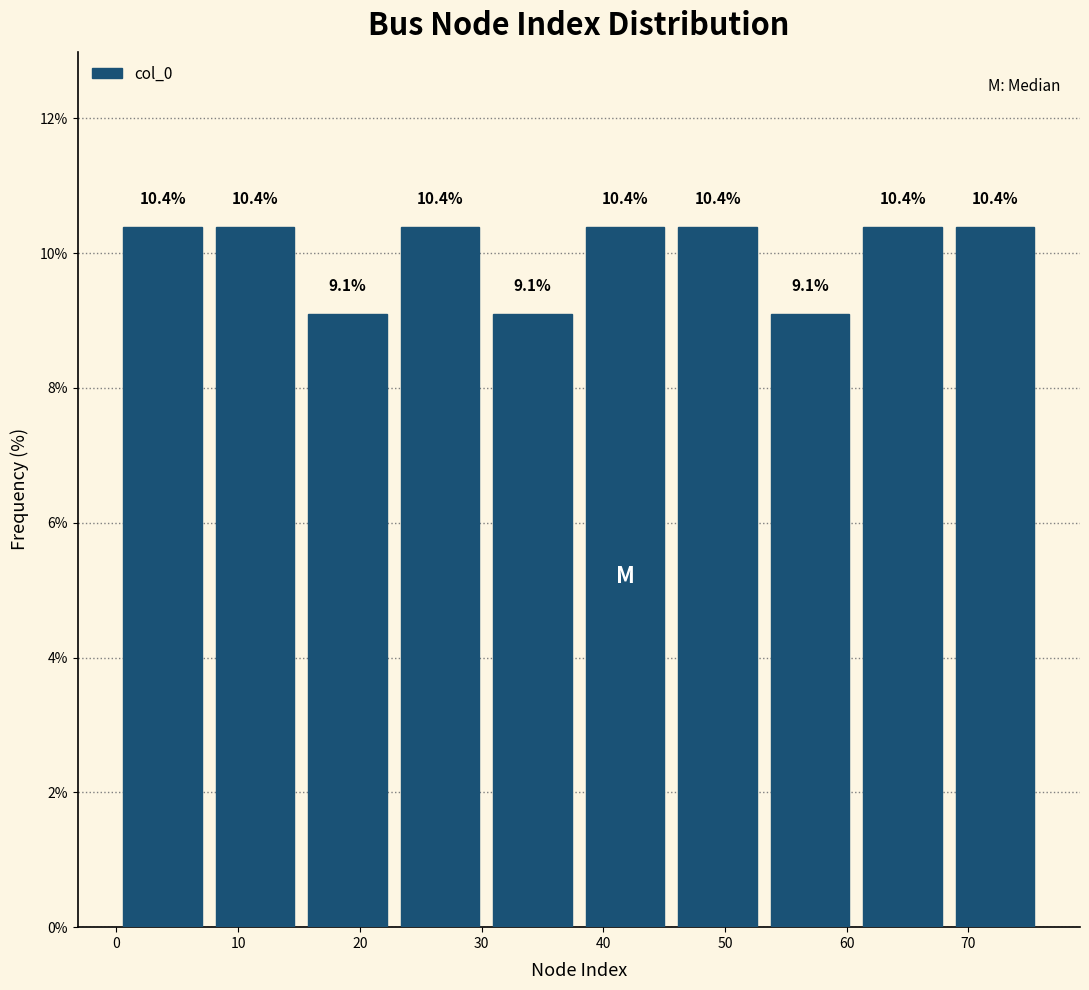

Reading left to right, transcribe this chart: for each bar, give the range it covers on the x-axis and its height. The bar edges are not printed on the chart, so give them approximately, as read against the axis.

0.0 to 7.6: 10.4
7.6 to 15.2: 10.4
15.2 to 22.8: 9.1
22.8 to 30.4: 10.4
30.4 to 38.0: 9.1
38.0 to 45.6: 10.4
45.6 to 53.2: 10.4
53.2 to 60.8: 9.1
60.8 to 68.4: 10.4
68.4 to 76.0: 10.4